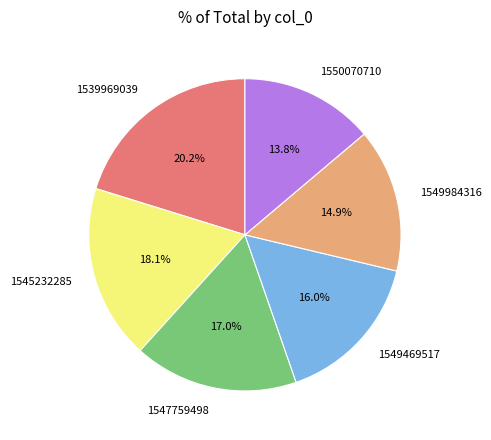

How many segments does this pie chart have?

6